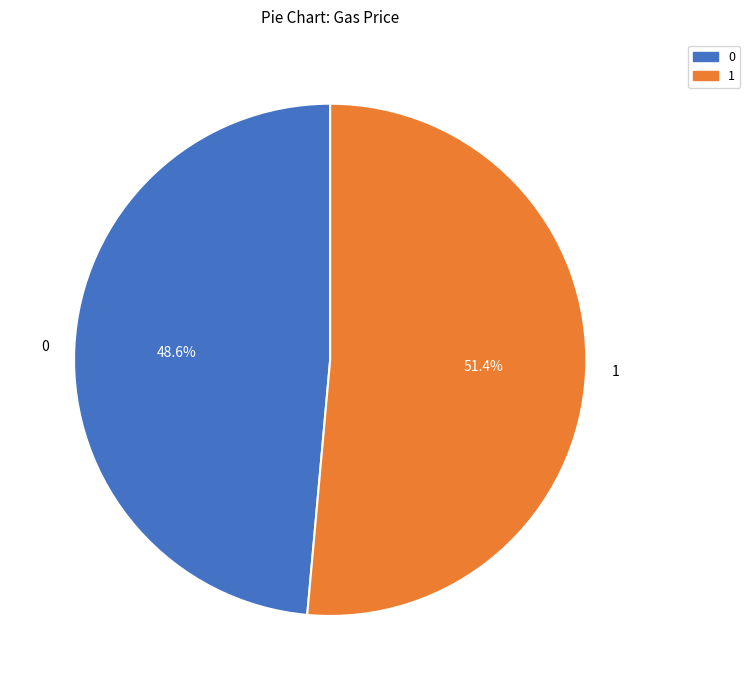

How many slices are in this pie chart?

2